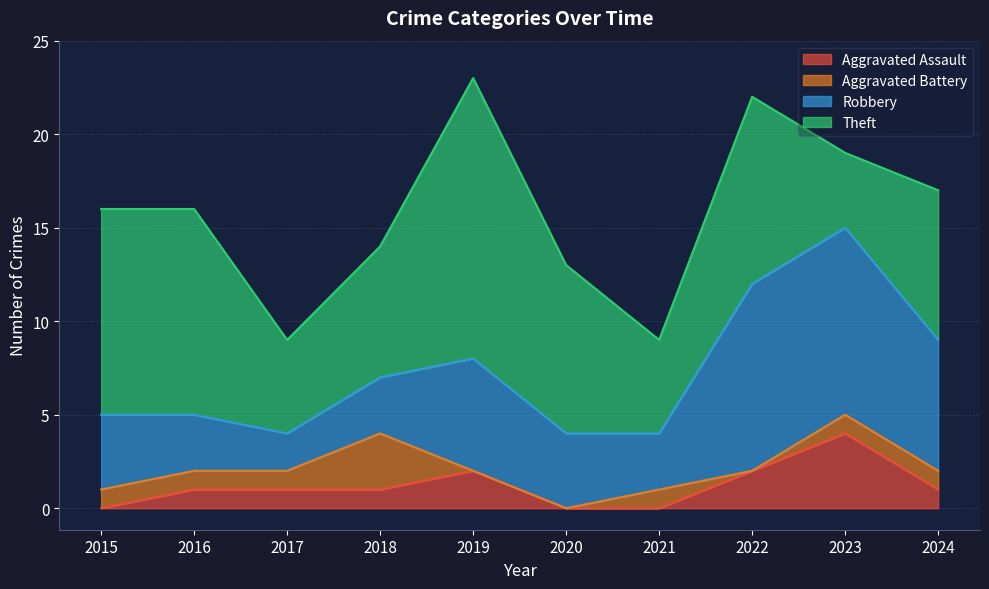

The value of Theft at 2024 is 8. True or false?

True